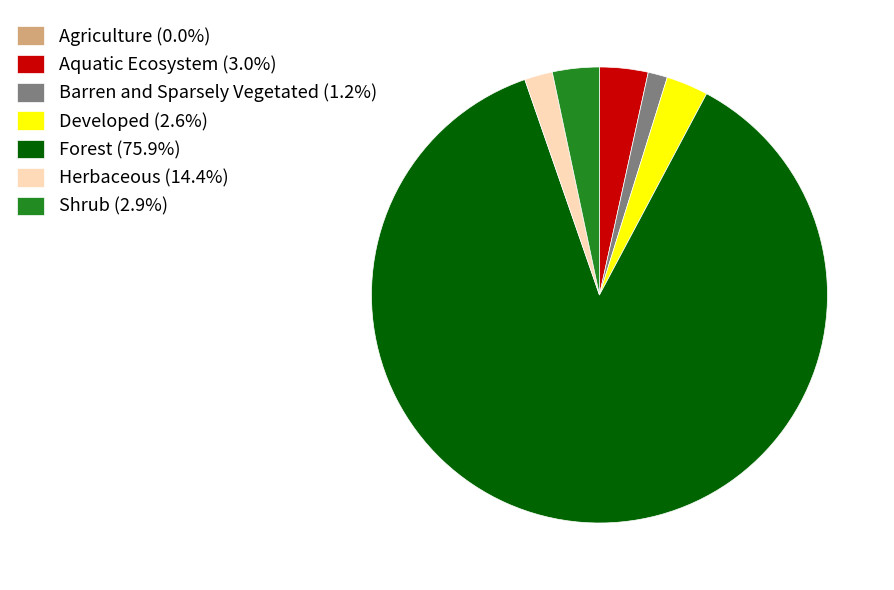

Is there a majority slice in this chart?

Yes